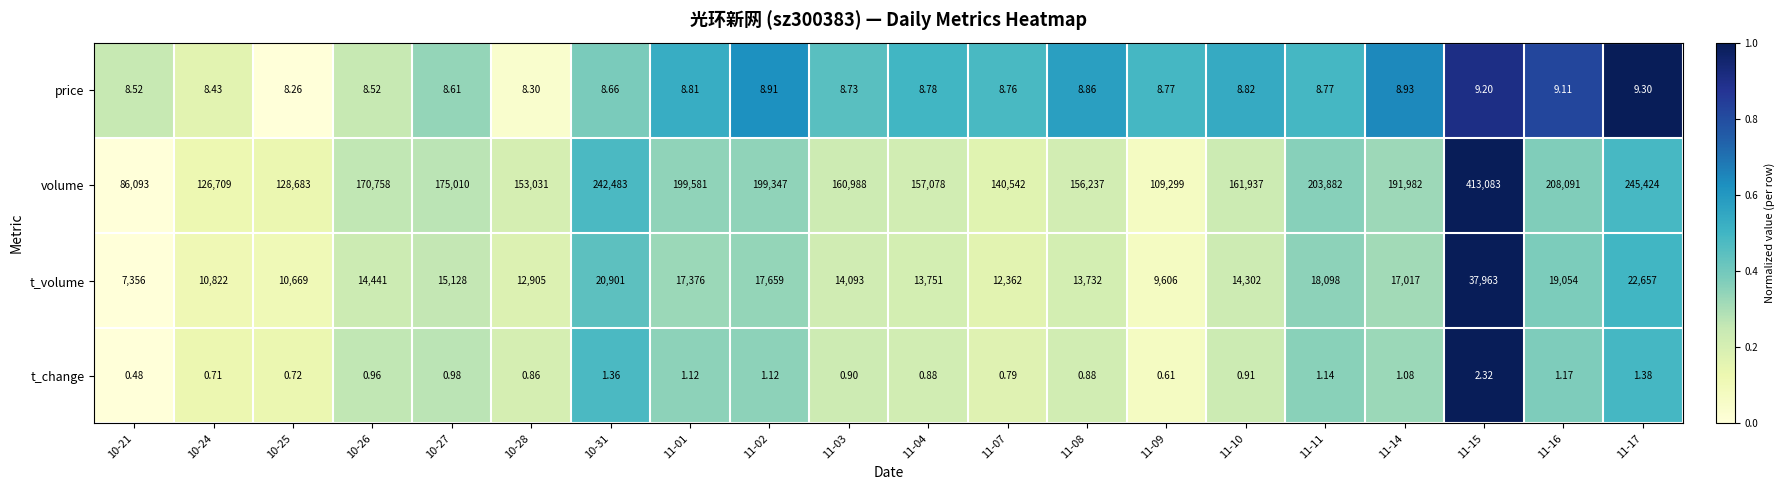

Rank the series at 11-02 from lowest to highest value.

t_change, price, t_volume, volume